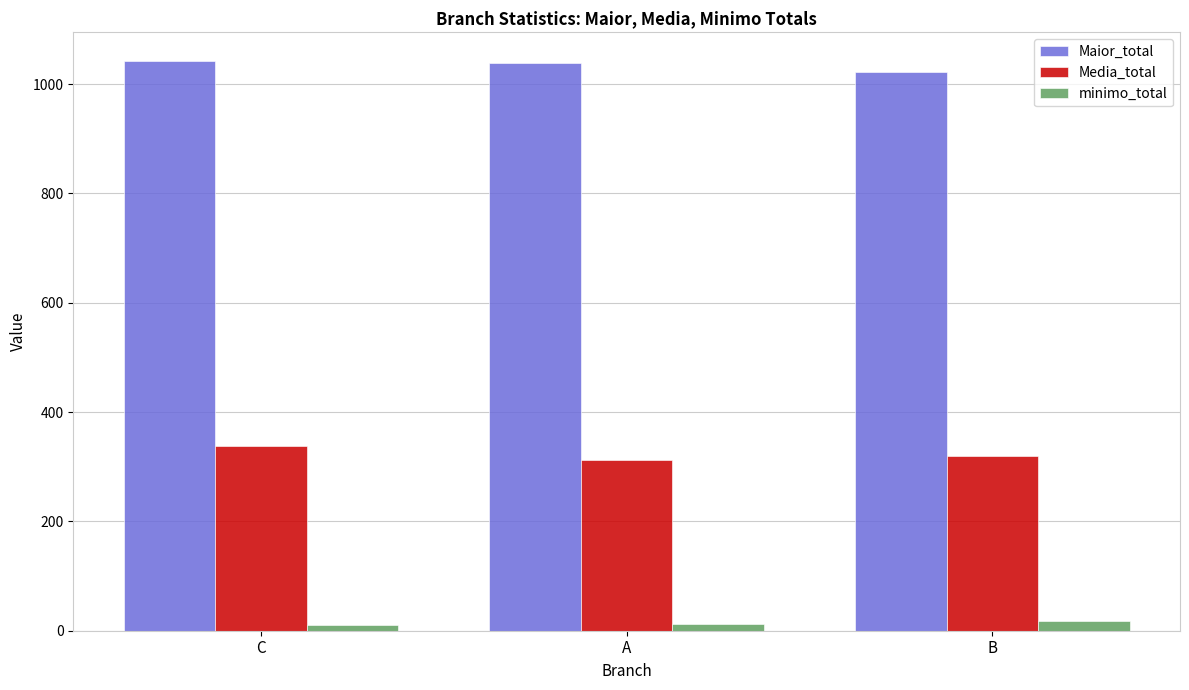

What is the maximum value for Media_total?

337.1